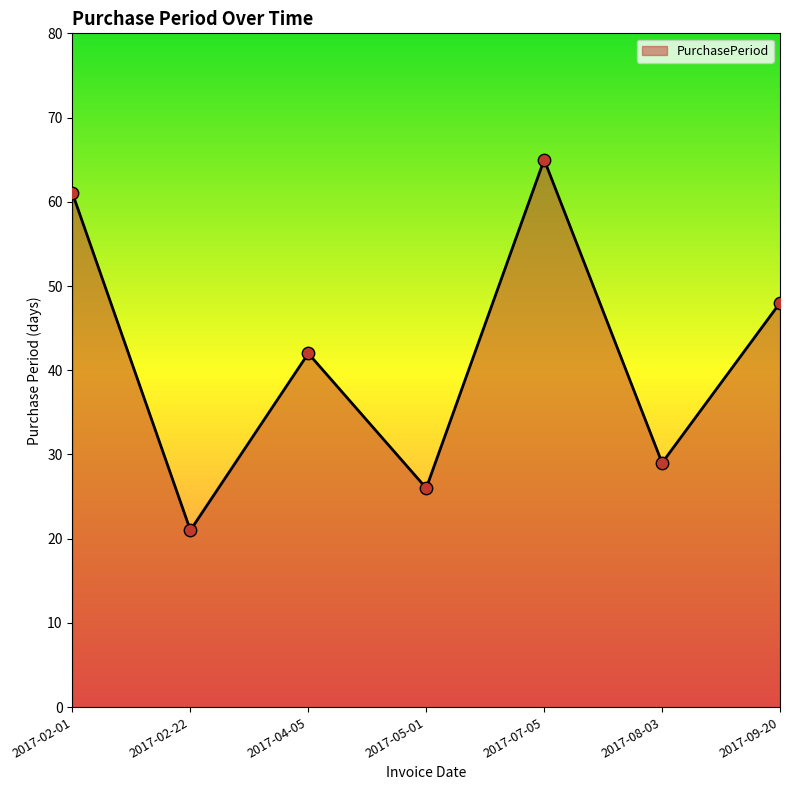

What is the change in value from 2017-02-01 to 2017-07-05?

+4